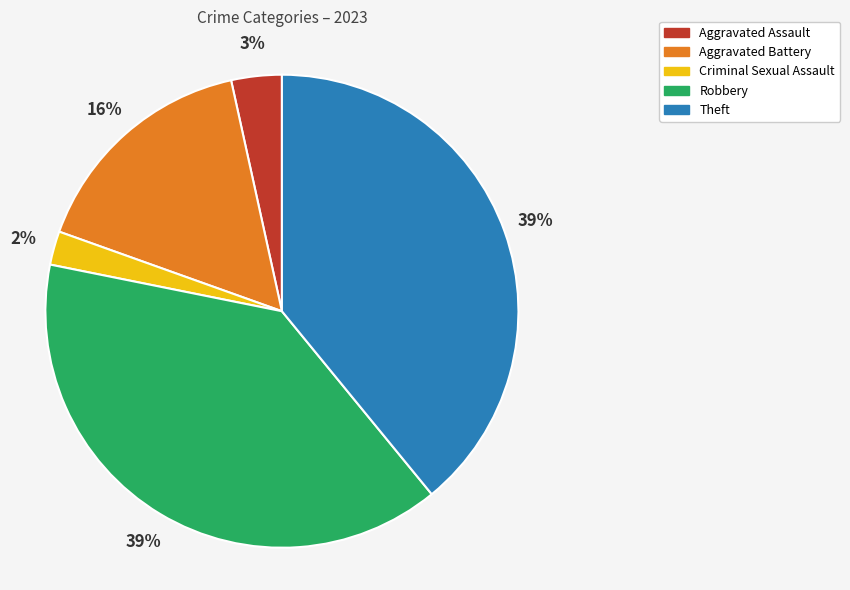

How many segments does this pie chart have?

5